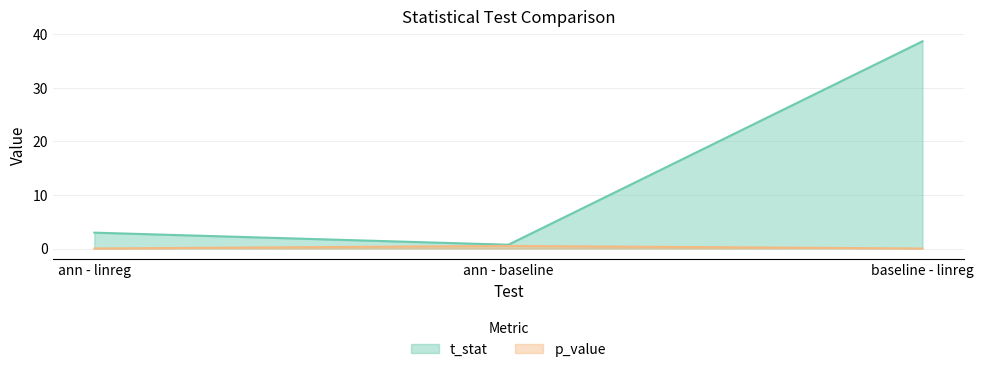

What is the value of the t_stat point at the 3rd from the left?

38.6